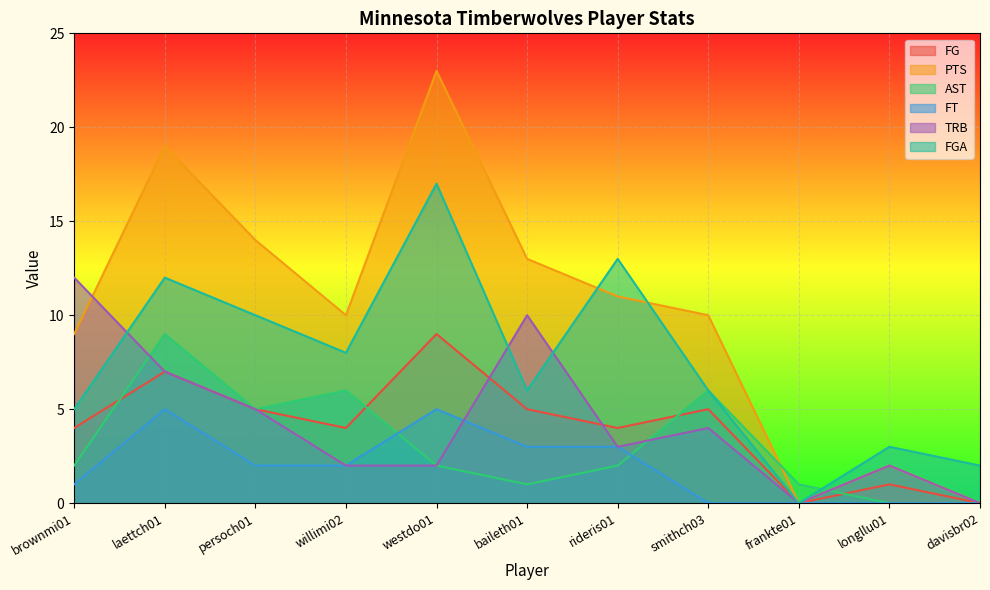

What is the difference between the maximum and second lowest values in the FGA series?

15